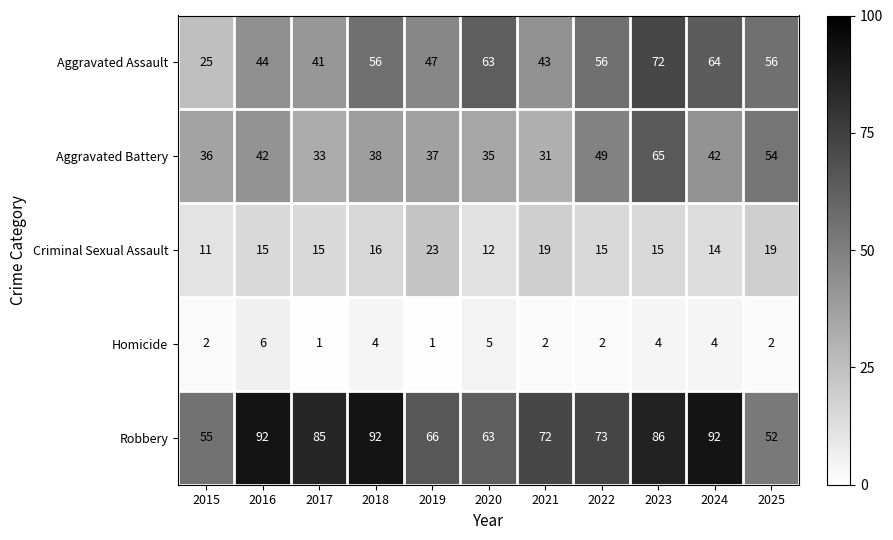

What is the difference between the maximum and minimum values in the Aggravated Assault series?

47